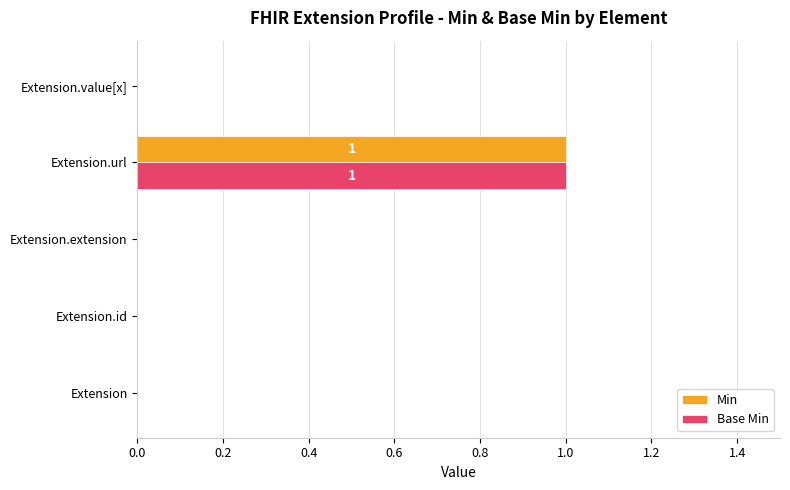

The Min series shows 0 at Extension. True or false?

True